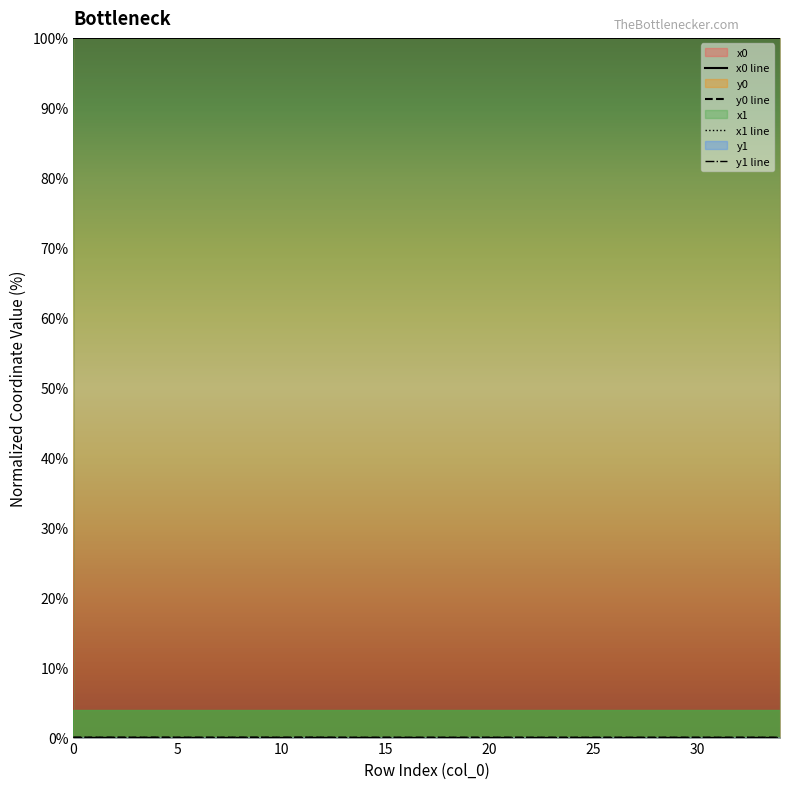

Is the value of y1 at 11 greater than the value of y0 at 31?

Yes